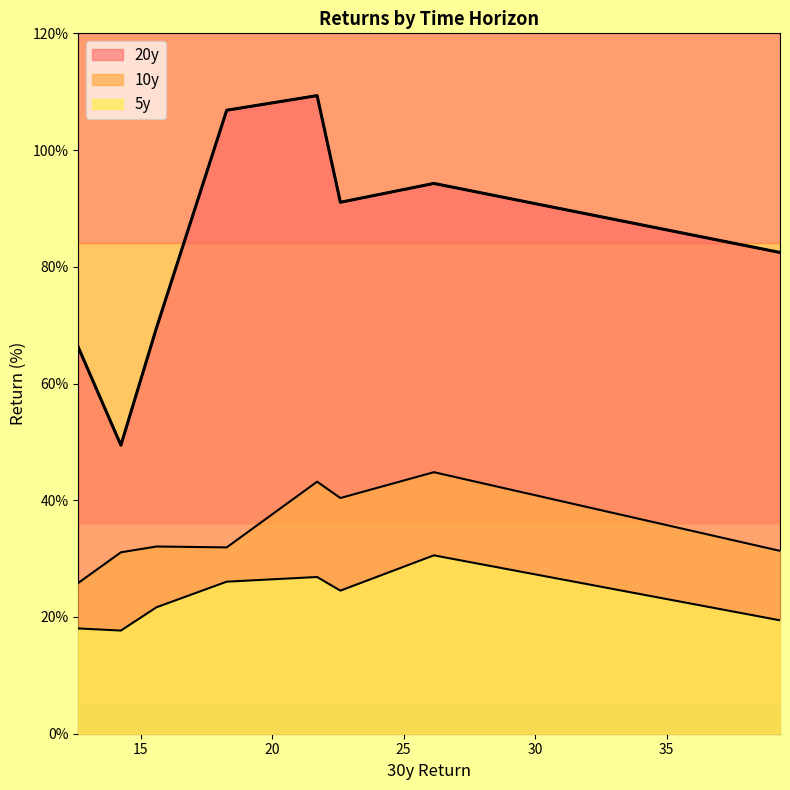

Does the chart have visible grid lines?

No